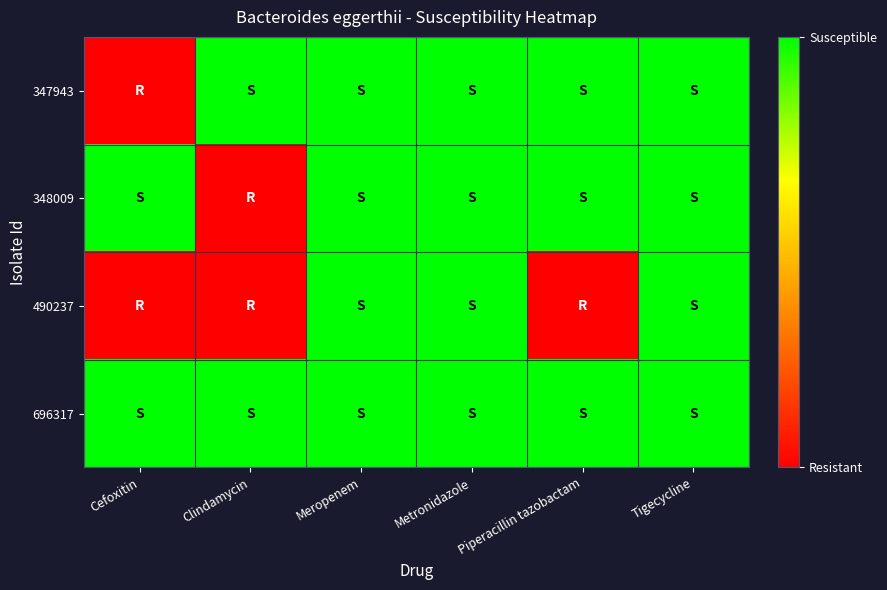

Reading left to right, what are all the values shown in this chart?

347943: Cefoxitin=0	Clindamycin=1	Meropenem=1	Metronidazole=1	Piperacillin tazobactam=1	Tigecycline=1
348009: Cefoxitin=1	Clindamycin=0	Meropenem=1	Metronidazole=1	Piperacillin tazobactam=1	Tigecycline=1
490237: Cefoxitin=0	Clindamycin=0	Meropenem=1	Metronidazole=1	Piperacillin tazobactam=0	Tigecycline=1
696317: Cefoxitin=1	Clindamycin=1	Meropenem=1	Metronidazole=1	Piperacillin tazobactam=1	Tigecycline=1